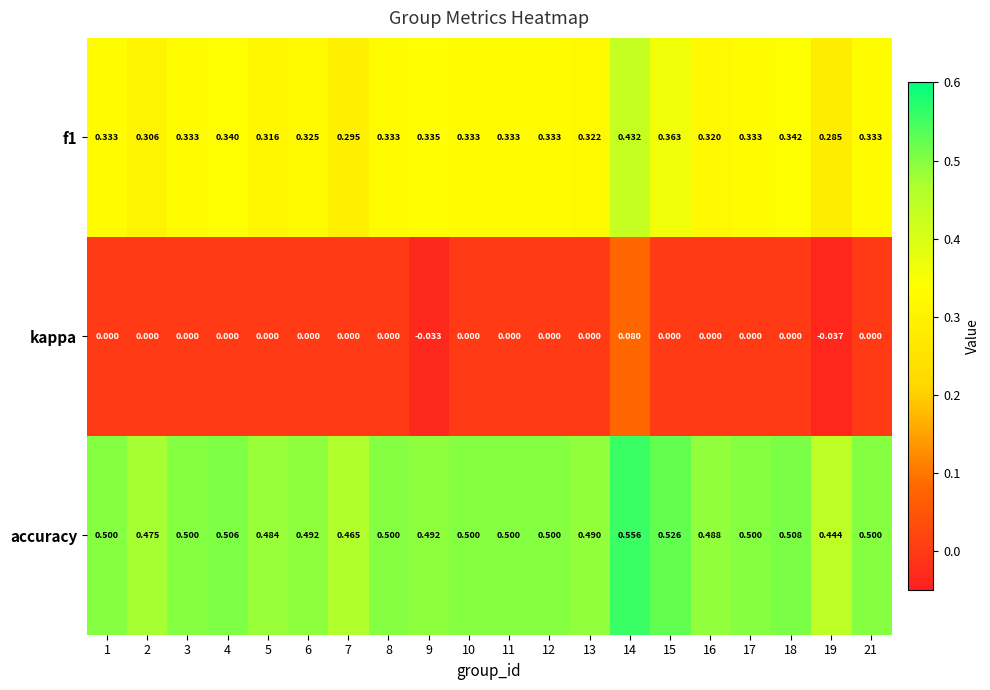

Which series changed the most between 2 and 5?

f1